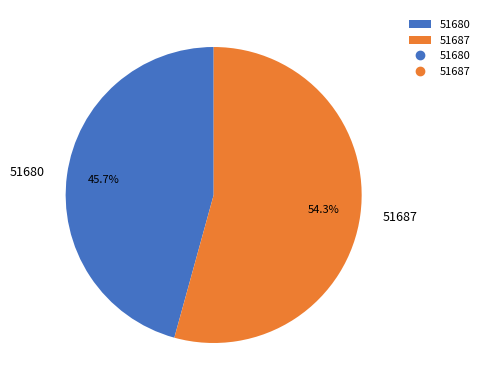

To the nearest percent, what is the difference between the largest and smallest slice percentages?

9%